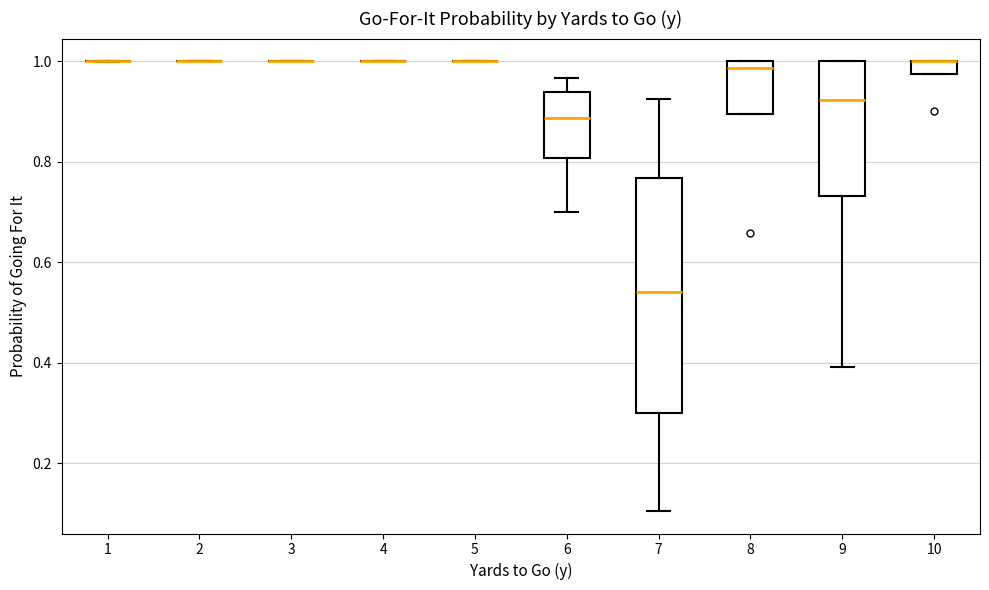

Comparing the boxes themselves (not the whiskers), which one is the tallest?

7